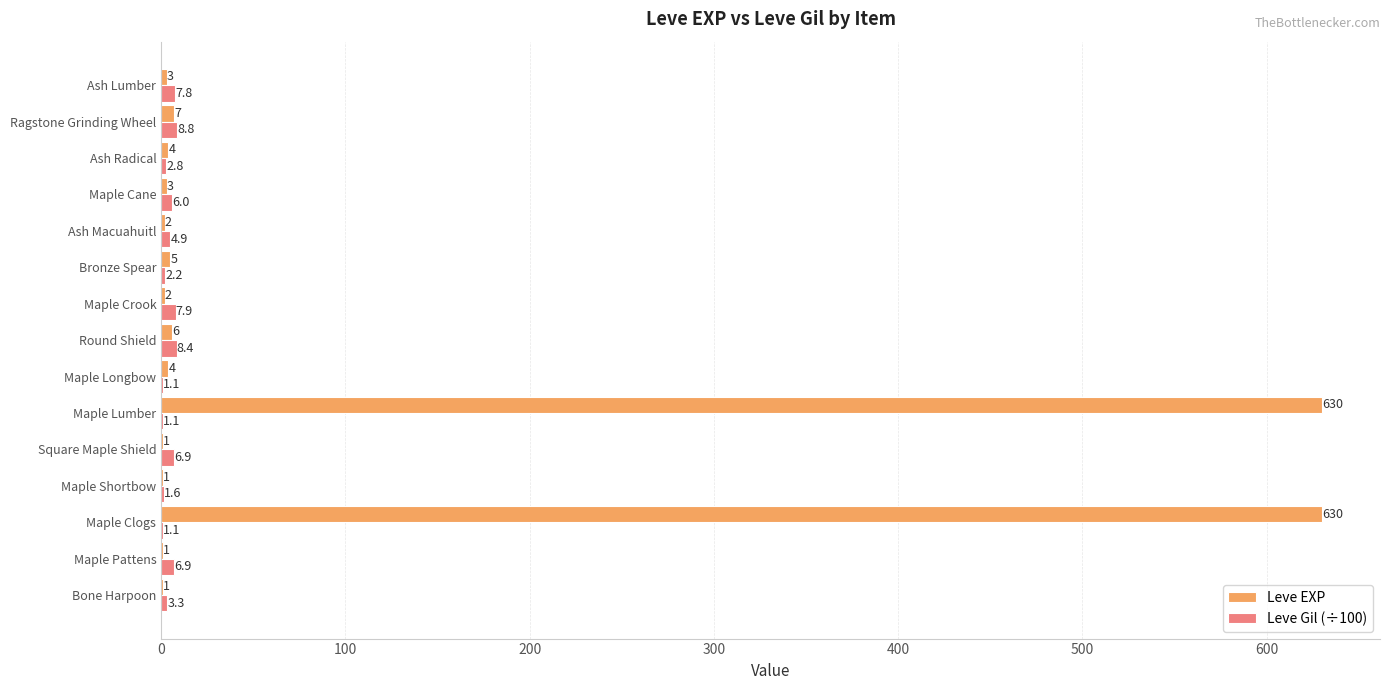

What is the maximum value for Leve Gil (÷100)?

8.8